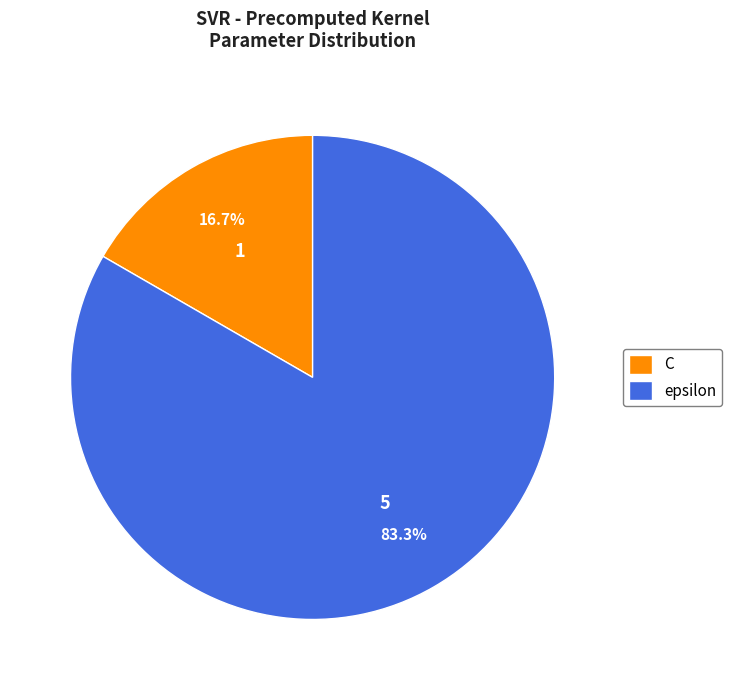

Rank the categories by value from highest to lowest.

epsilon, C